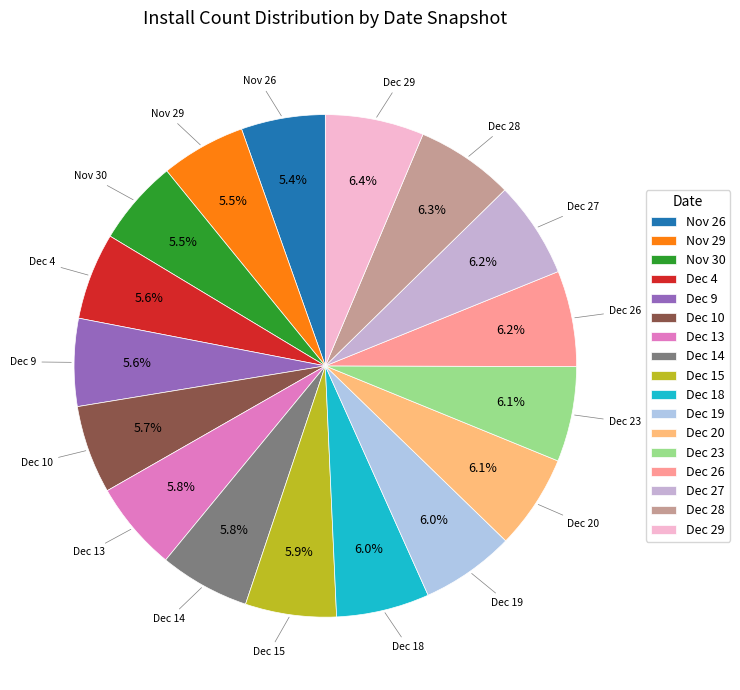

Does any single category account for the majority?

No